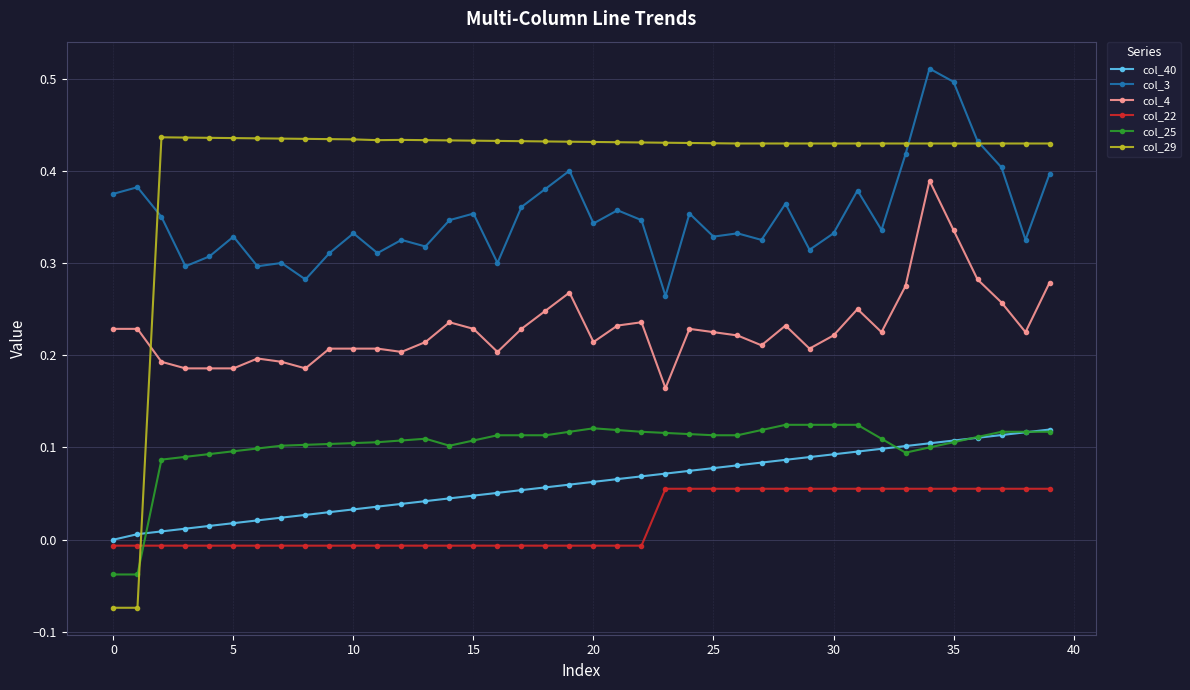

True or false: col_3 and col_40 intersect in this chart.

False